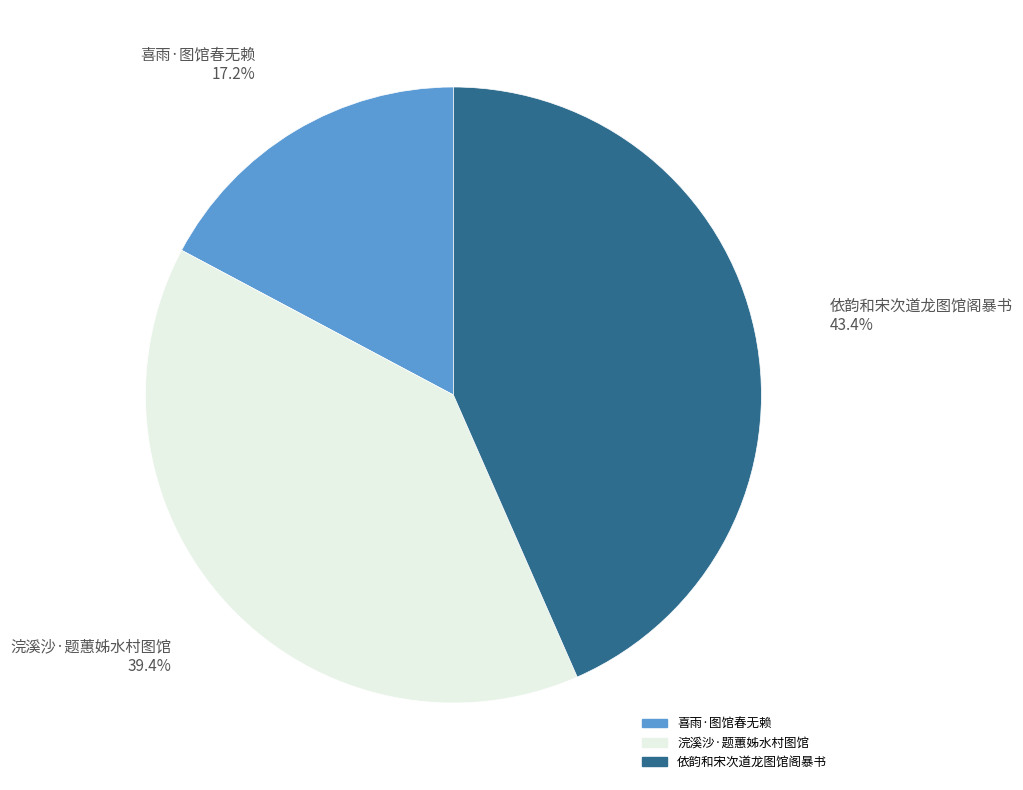

Combined, what portion of the pie is 依韵和宋次道龙图馆阁暴书 and 喜雨·图馆春无赖?

60.6%